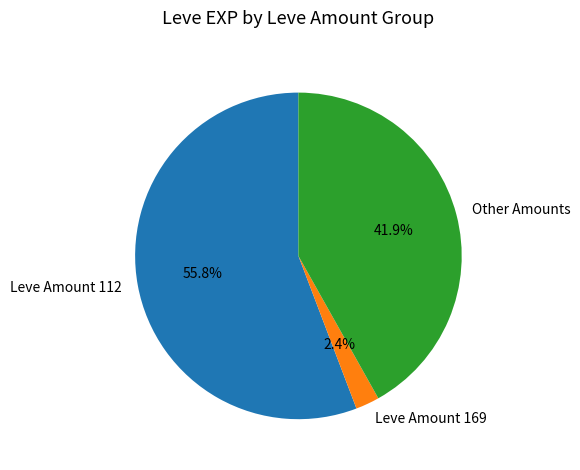

Do Other Amounts and Leve Amount 112 together represent more than half of the pie?

Yes